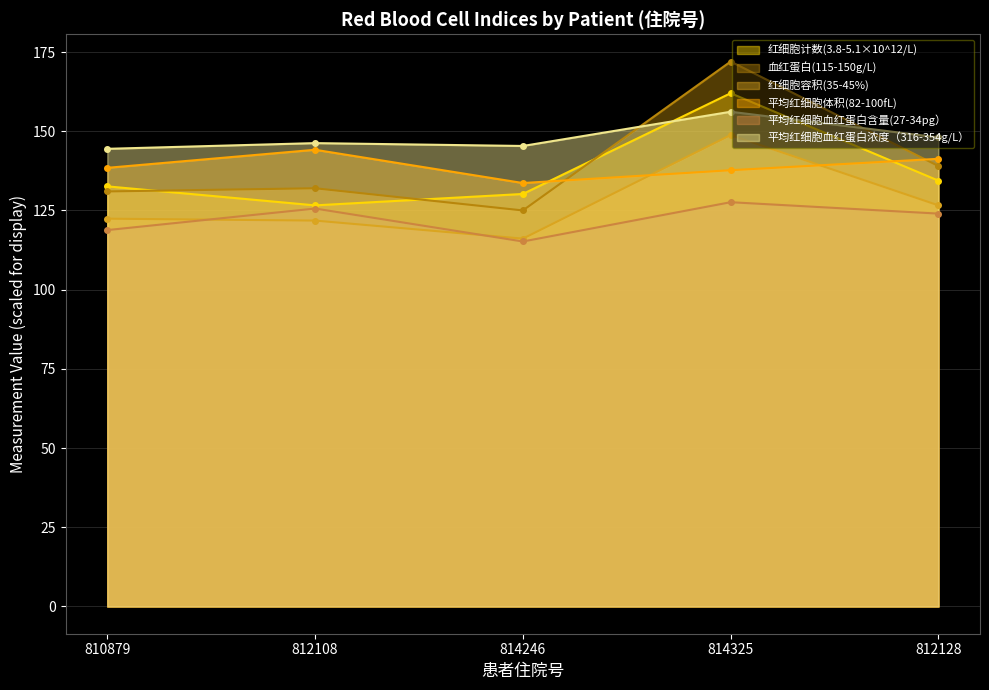

What is the label of the 4th point from the right?

812108